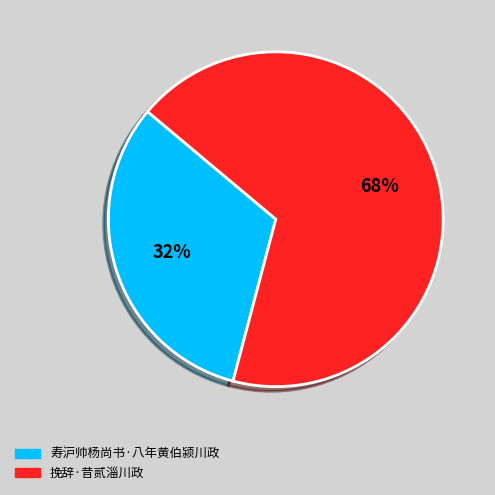

Is there any slice that represents more than half of the pie?

Yes